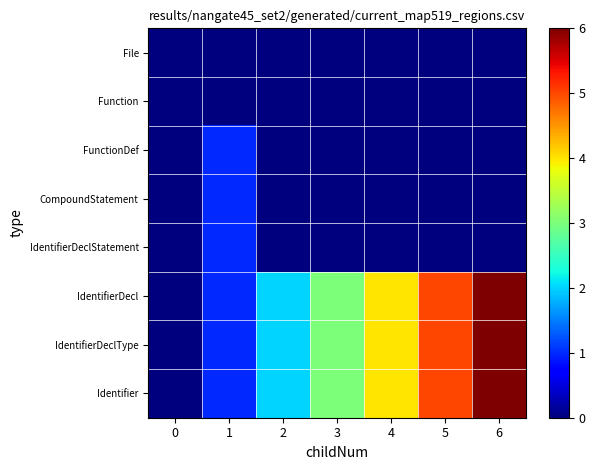

Which has a higher value, 6 or 1?

6